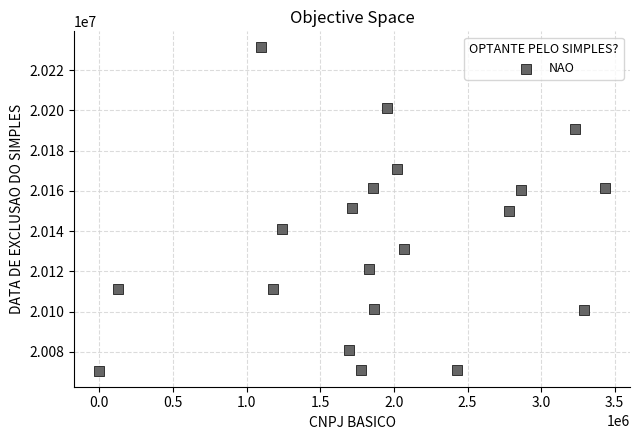

What is the range of X values (max minus min)?

3431982